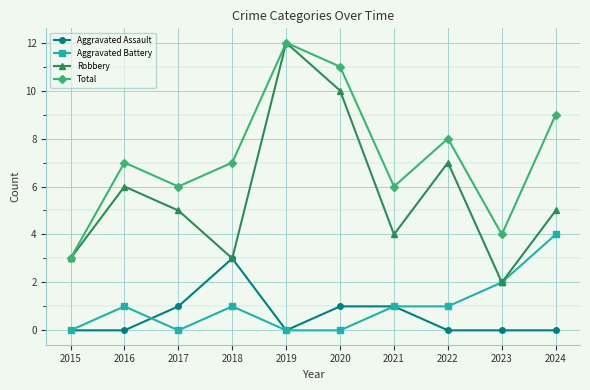

What is the total value across all series at 2017?

12